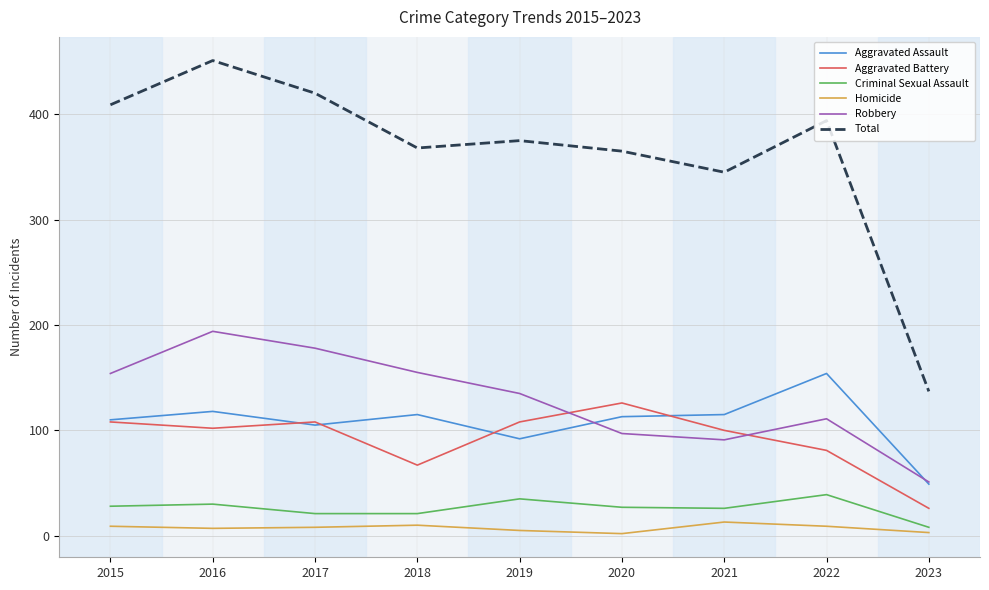

Is it true that Total equals 625 at 2022?

False